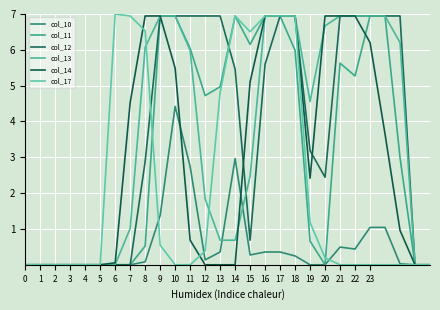

What is the maximum value shown in the chart?

7.0